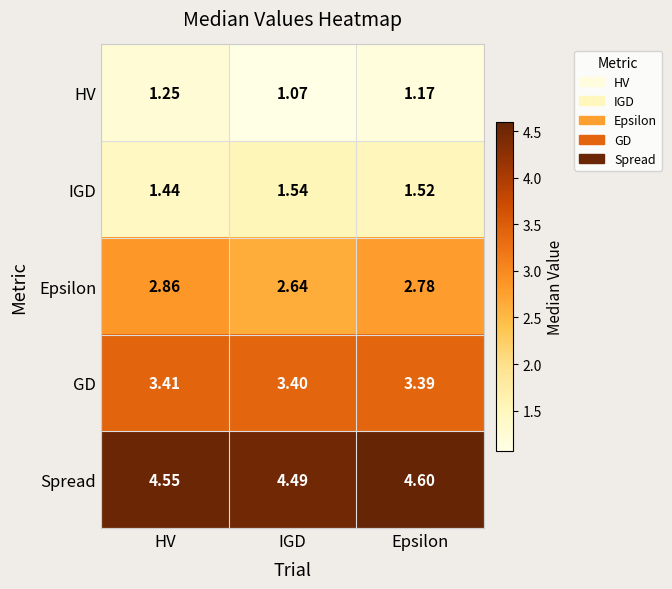

Which series has the largest range (max minus min)?

Epsilon